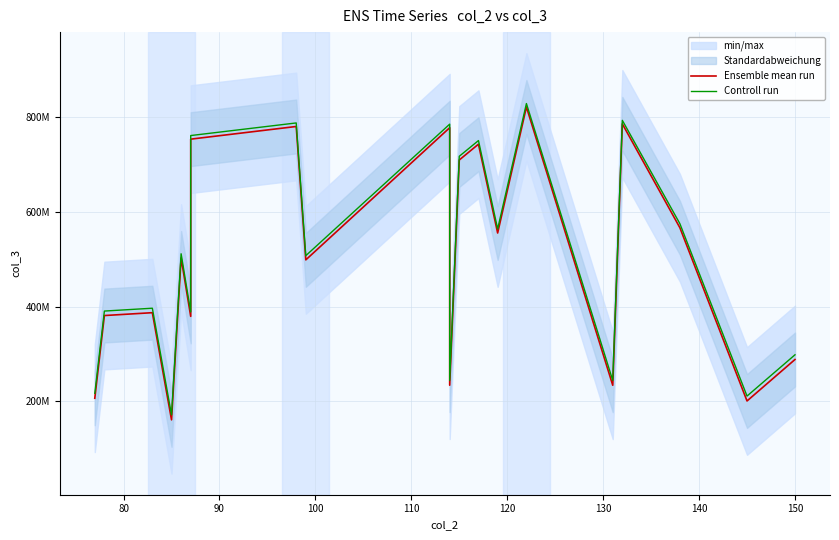

Is the value of Ensemble mean run at 80 greater than the value of Controll run at 11?

No